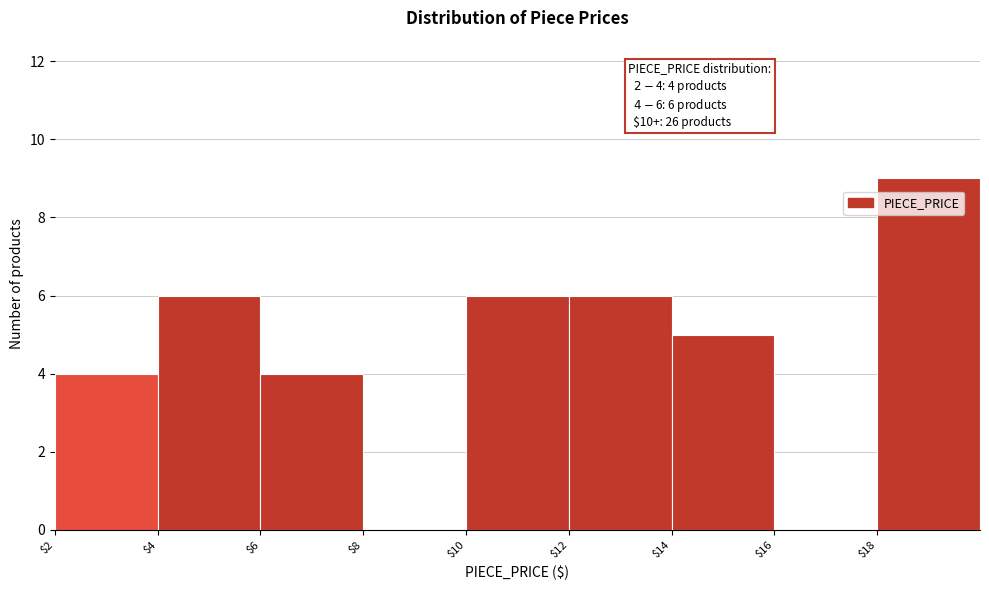

Which range on the x-axis has the tallest bar?

18 to 20